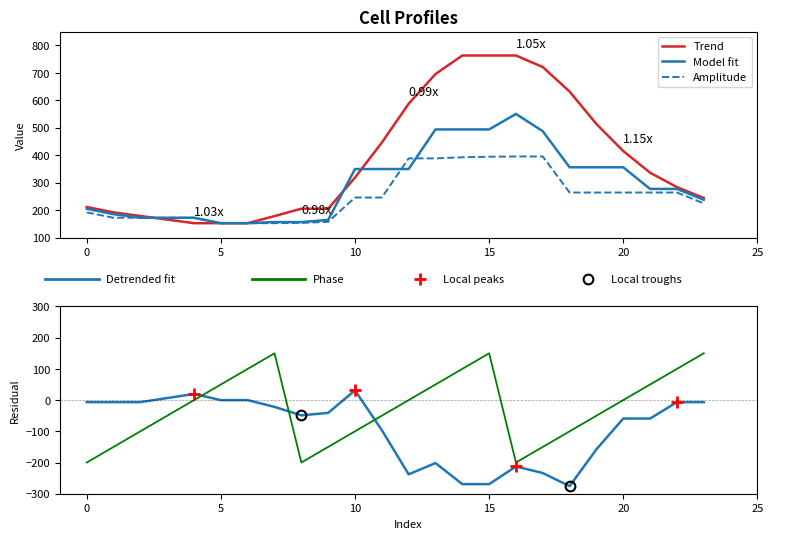

The Row 1 series shows 172.5 at 4. True or false?

True